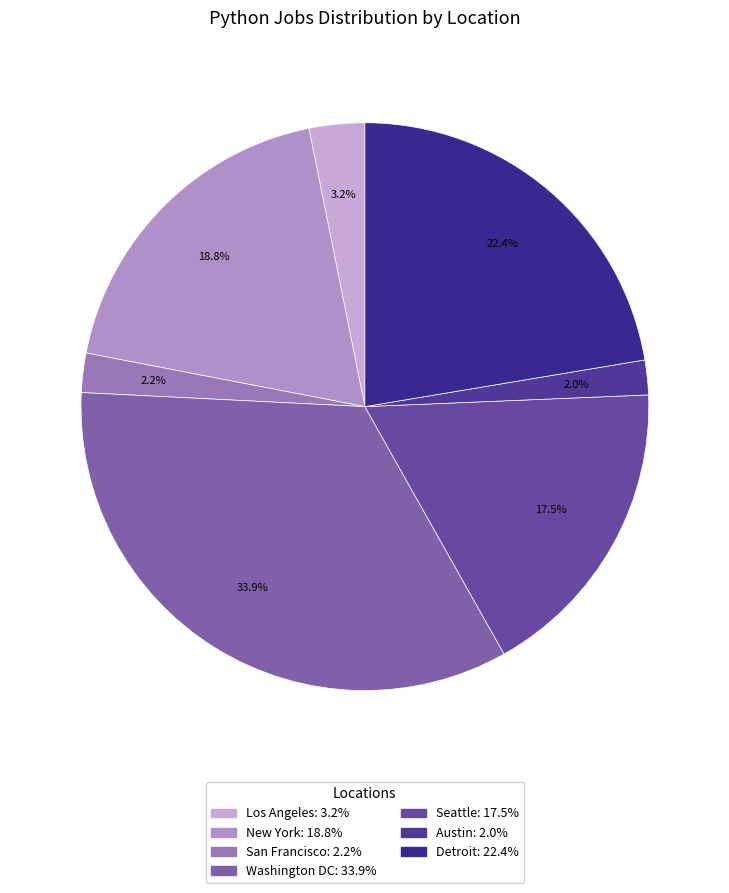

How many segments does this pie chart have?

7